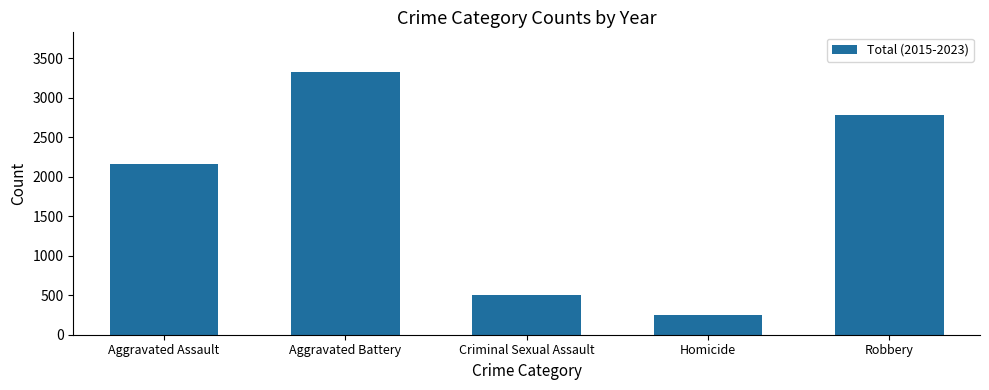

What is the change in value from Aggravated Assault to Homicide?

-1920